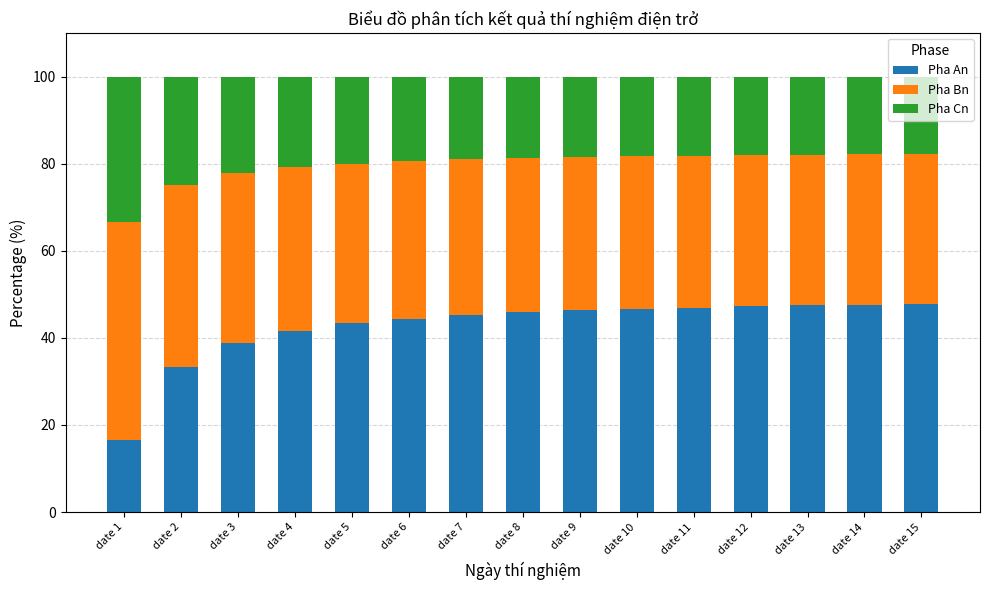

What is the lowest value of the Pha An series?

16.7